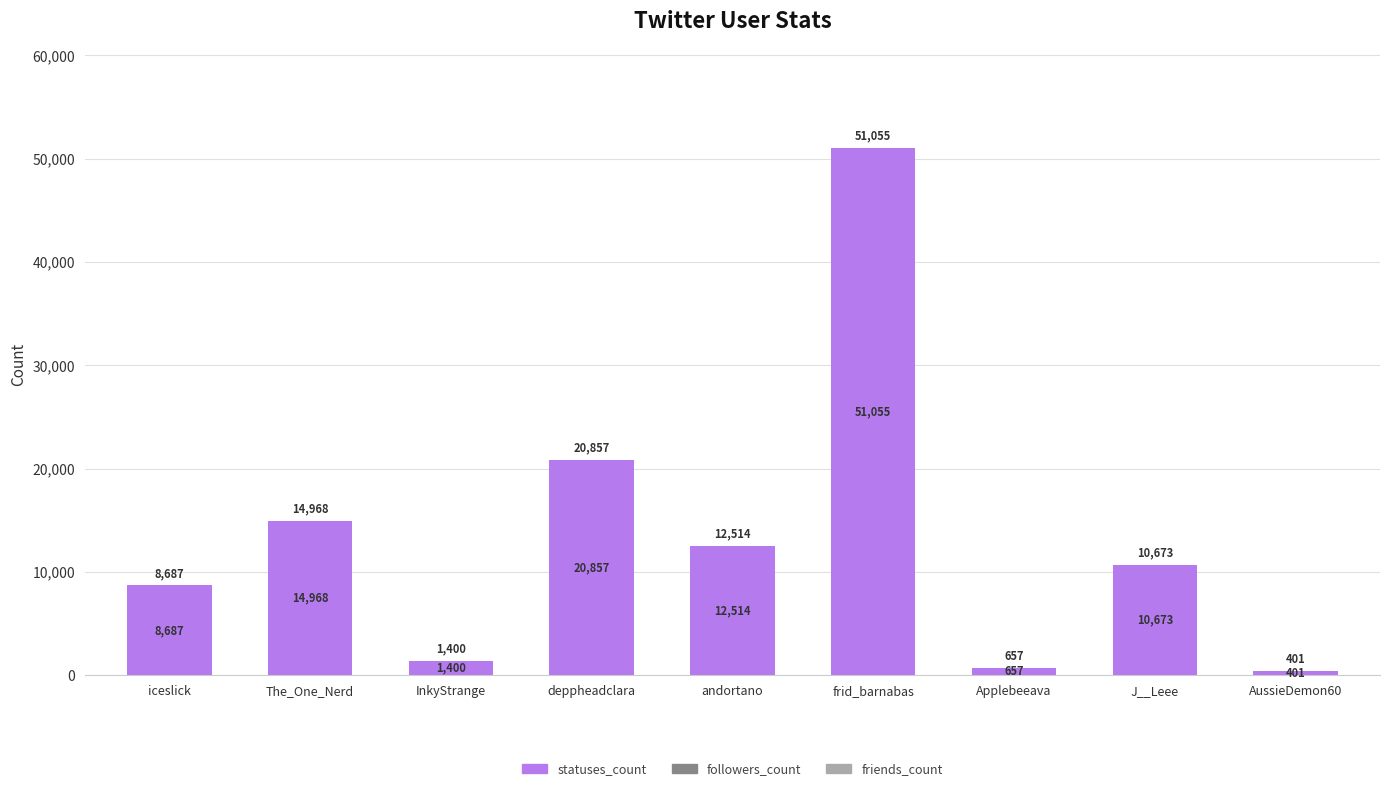

Reading left to right, list all the values displayed in this chart.

8687	14968	1400	20857	12514	51055	657	10673	401